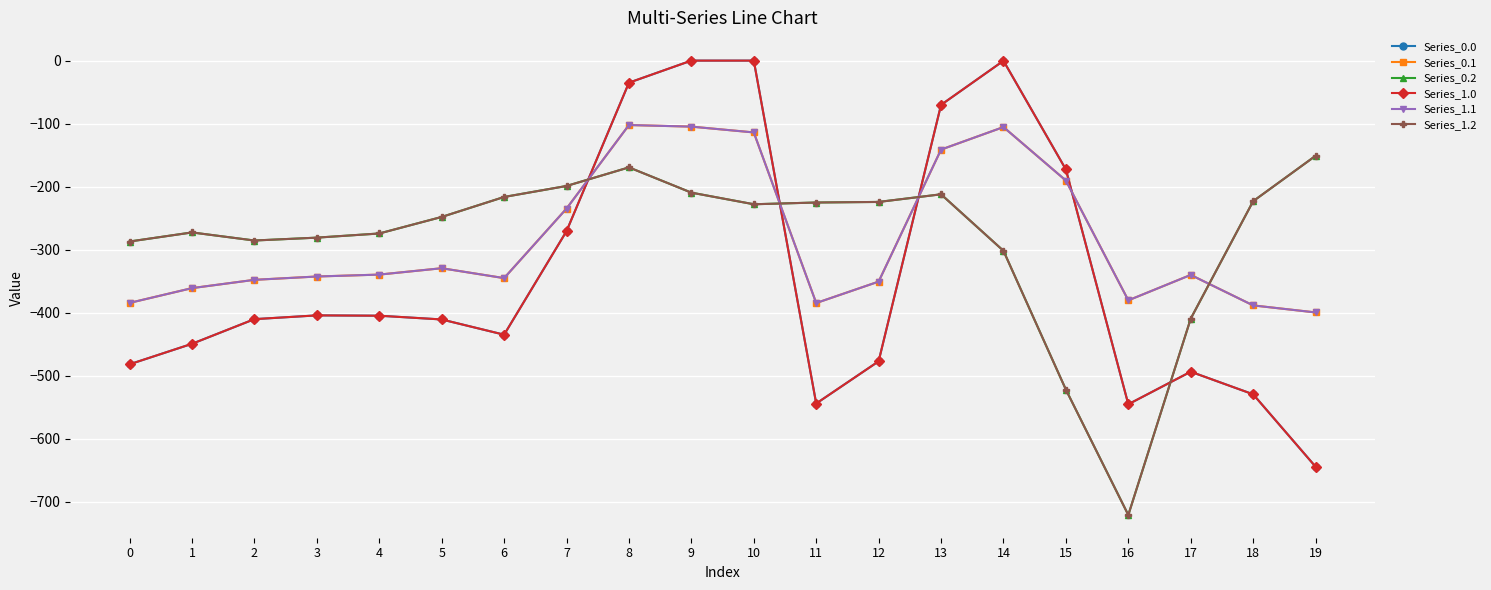

Is this an area chart (filled region under the line)?

No